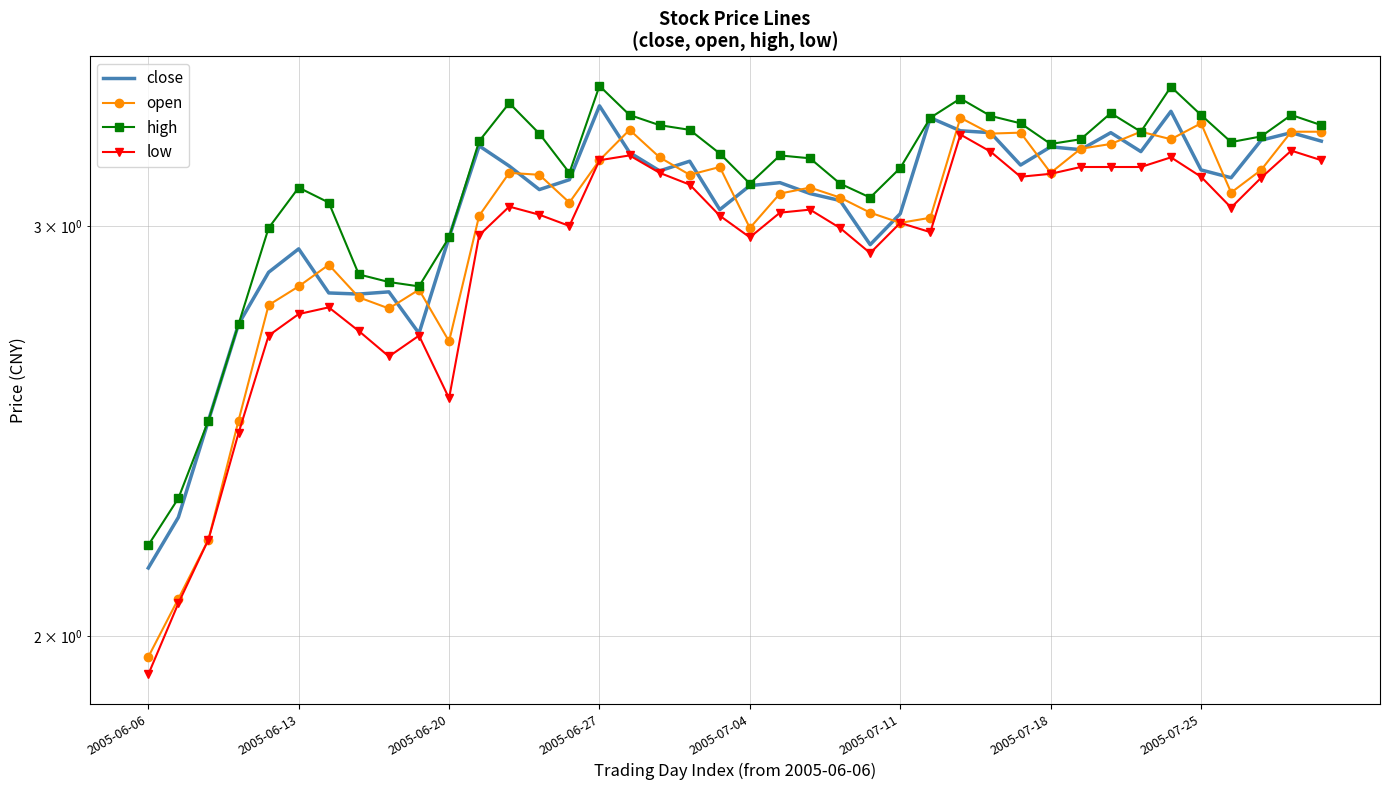

What is the value of the high point at the 33rd from the left?

3.4